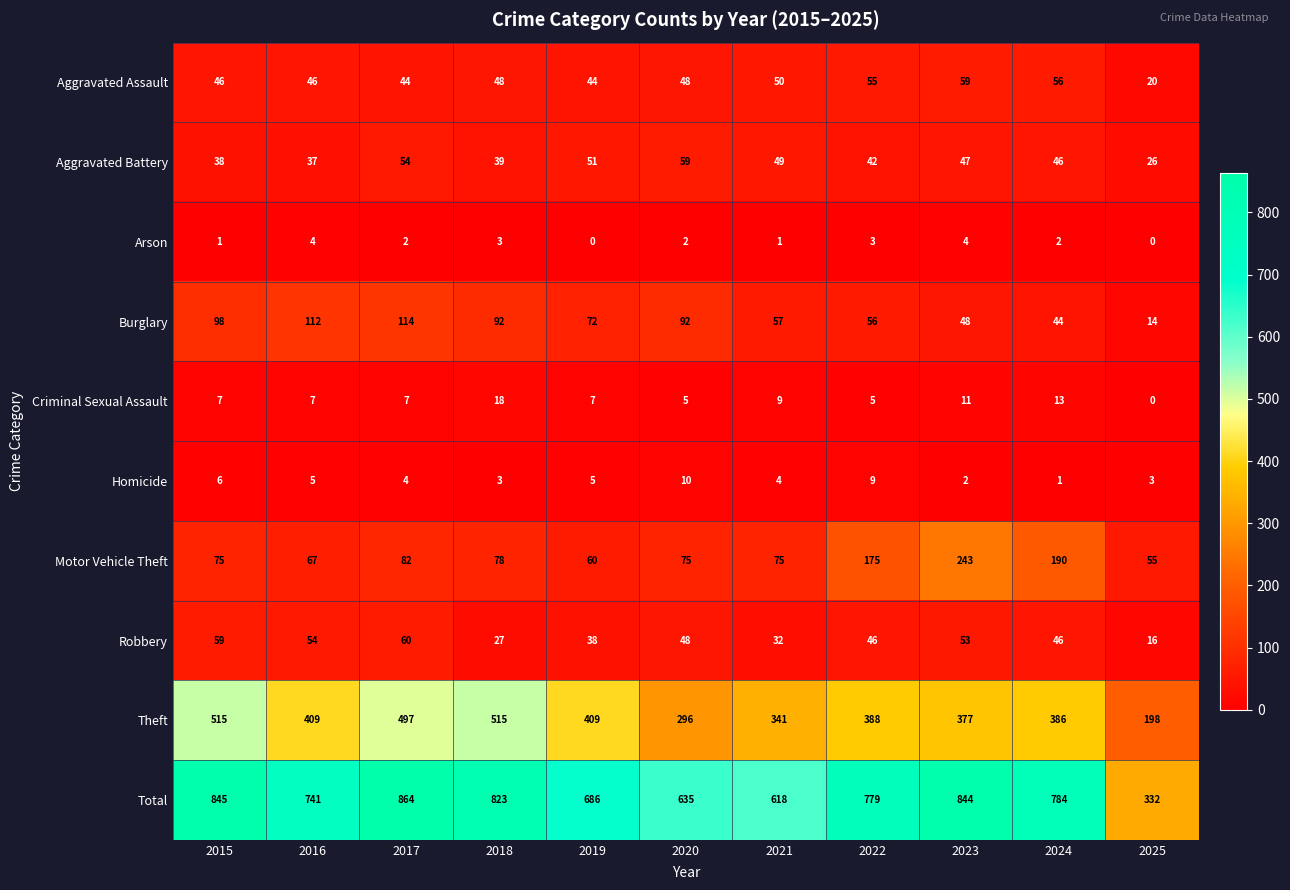

Rank the categories by Total value from lowest to highest.

2025, 2021, 2020, 2019, 2016, 2022, 2024, 2018, 2023, 2015, 2017